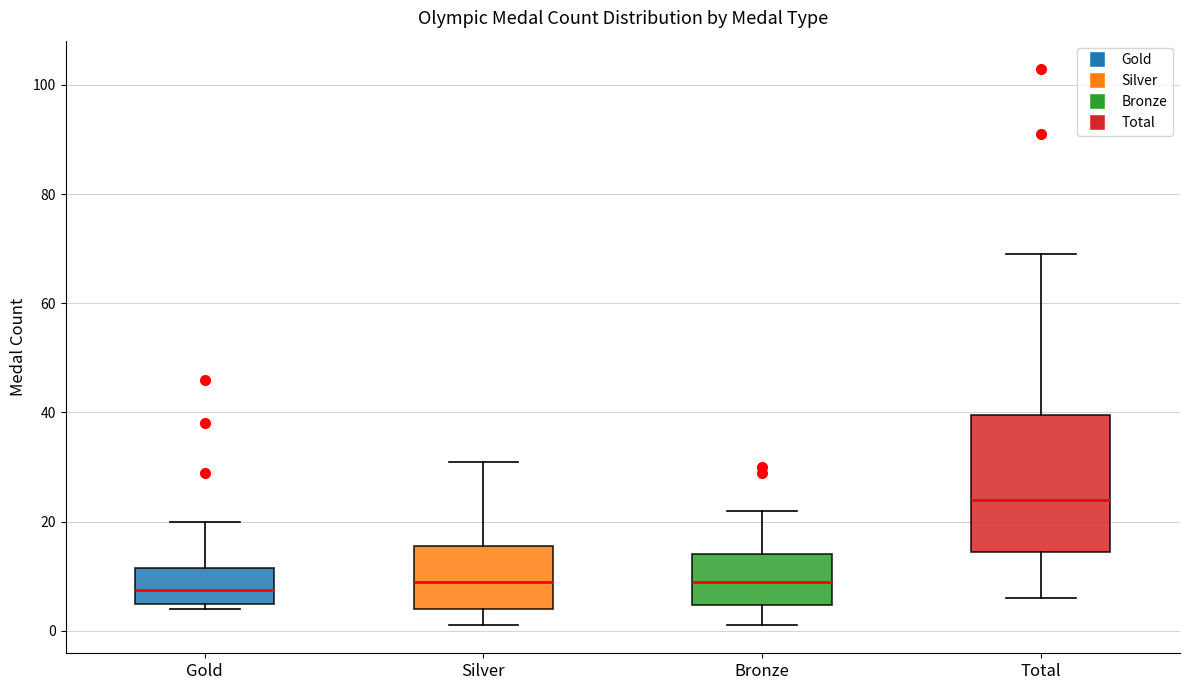

Reading left to right, read every box against the y-axis: the position of its median line, the range the box covers, and the ends of its whiskers. The values are not printed on the chart, so give them approximately, as read against the axis.

Gold: median 8, box 6 to 12, whiskers 4 to 20
Silver: median 10, box 4 to 16, whiskers 2 to 32
Bronze: median 10, box 4 to 14, whiskers 2 to 22
Total: median 24, box 14 to 40, whiskers 6 to 70